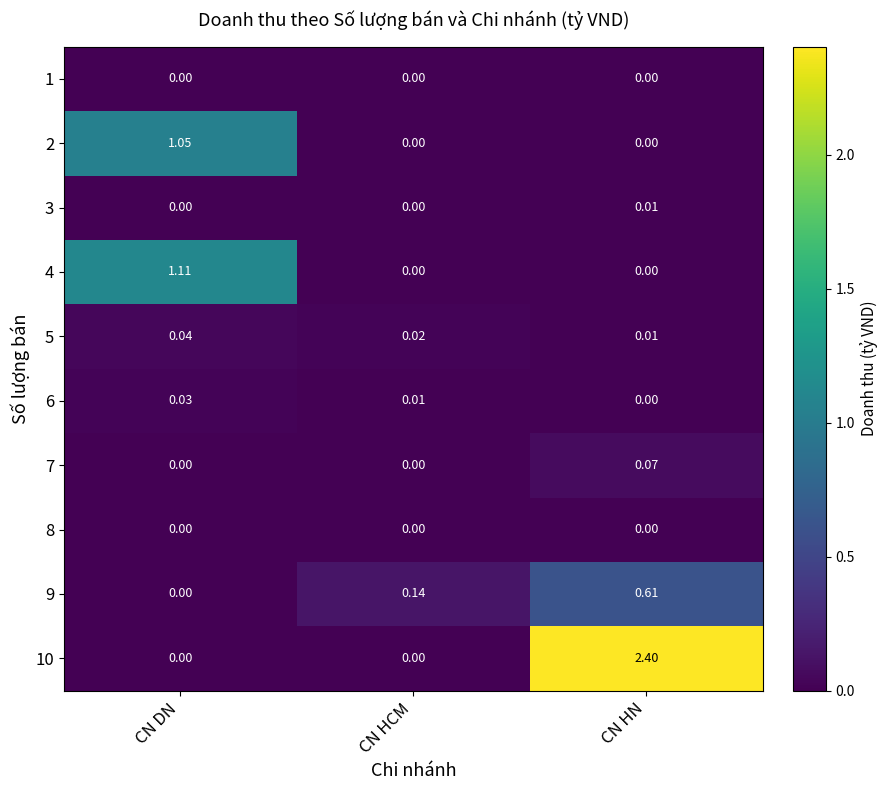

Where is 5 nearest to the value 0?

CN HN